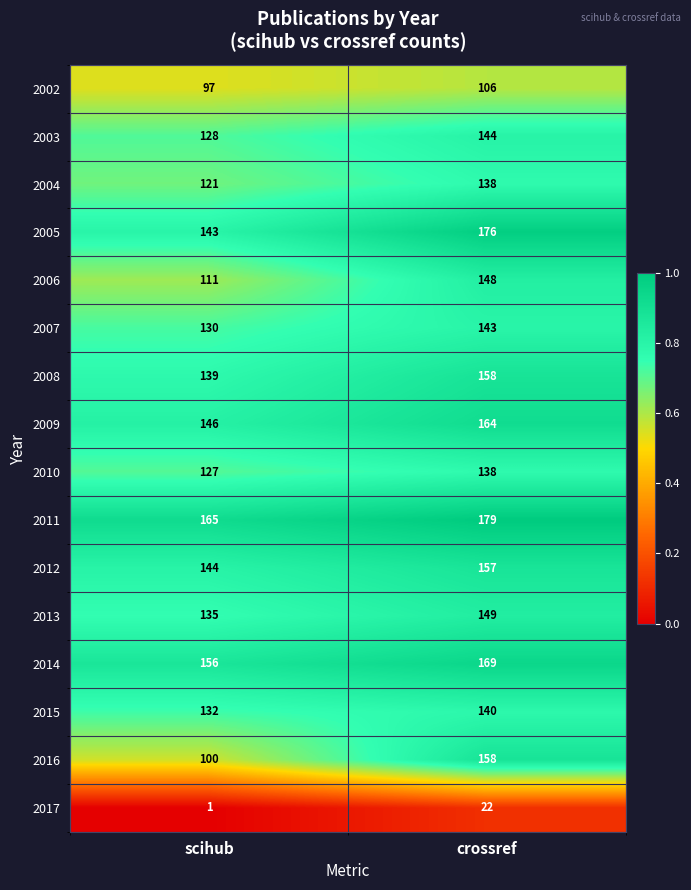

What is the maximum value for 2016?

158